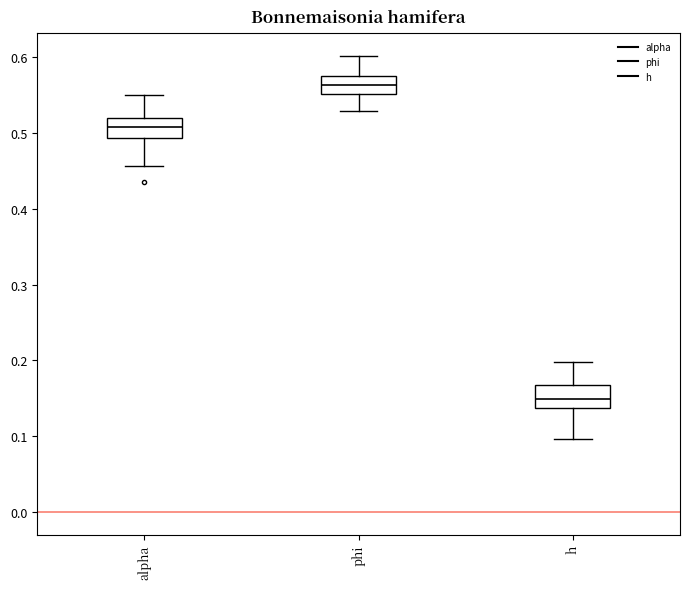

Reading left to right, read every box against the y-axis: the position of its median line, the range the box covers, and the ends of its whiskers. The values are not printed on the chart, so give them approximately, as read against the axis.

alpha: median 0.51, box 0.49 to 0.52, whiskers 0.46 to 0.55
phi: median 0.56, box 0.55 to 0.58, whiskers 0.53 to 0.60
h: median 0.15, box 0.14 to 0.17, whiskers 0.10 to 0.20